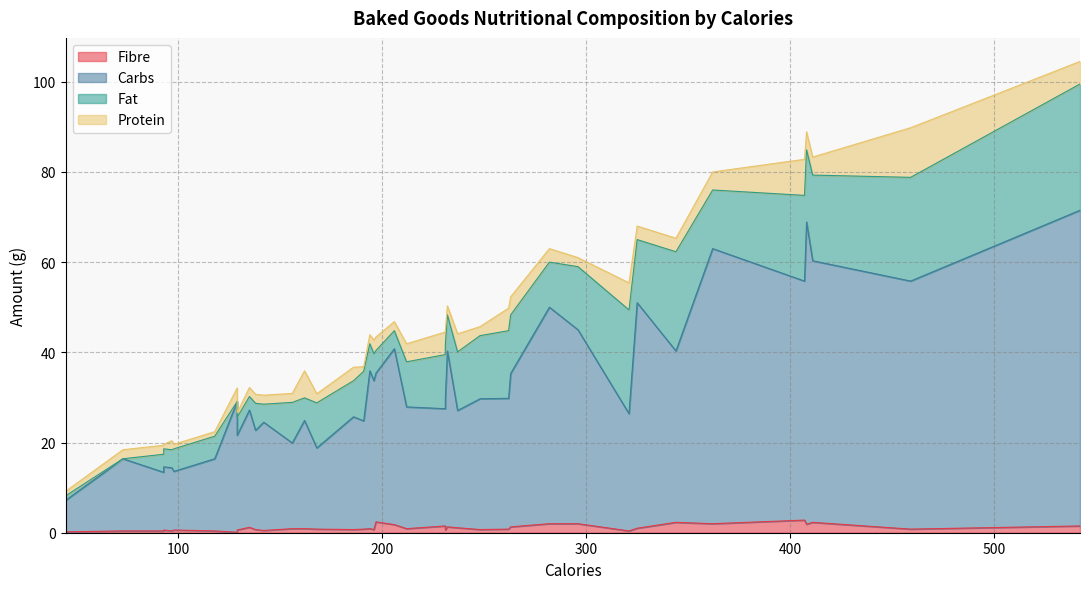

What value does the Carbs series have at 411?

58.0